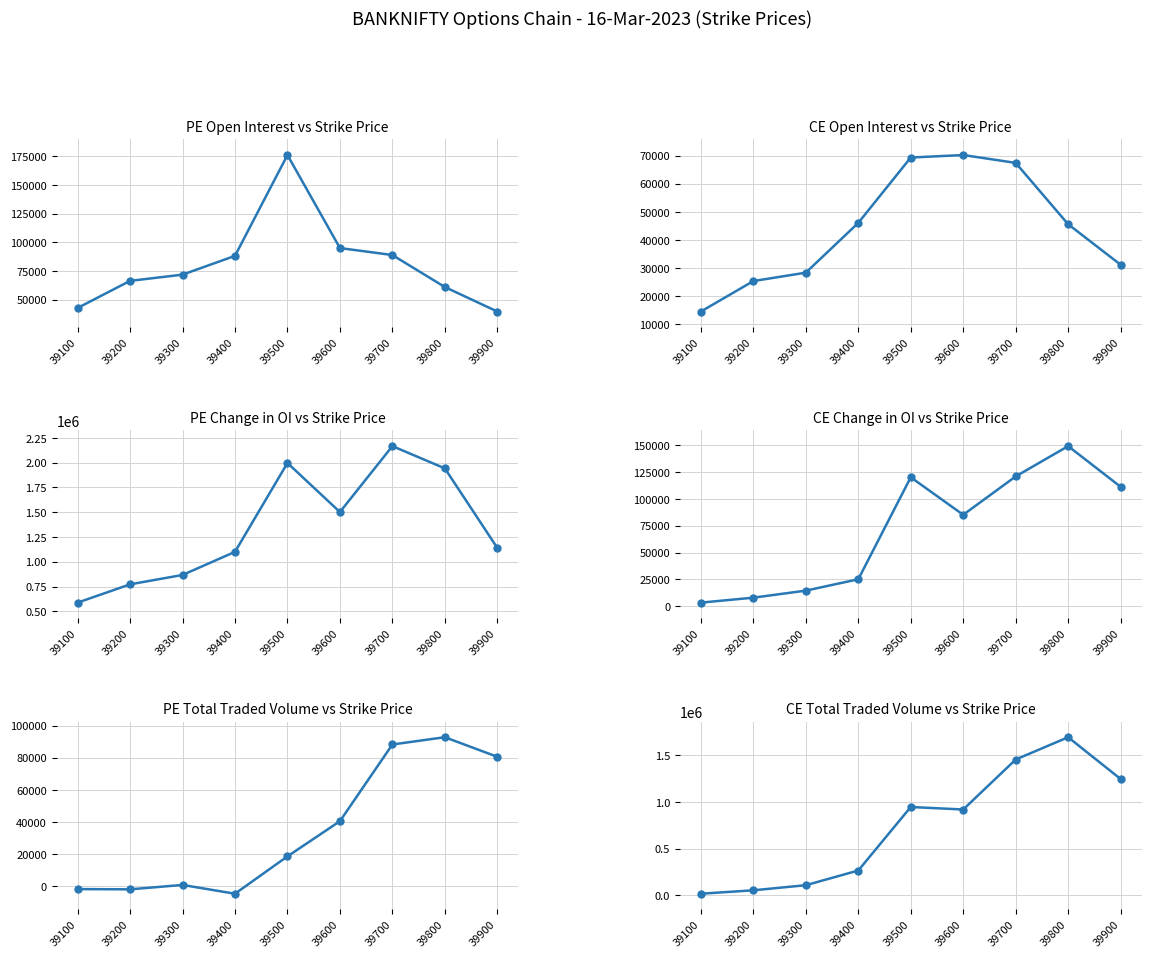

True or false: PE.totalTradedVolume has a value of 598754 at 39500.

False